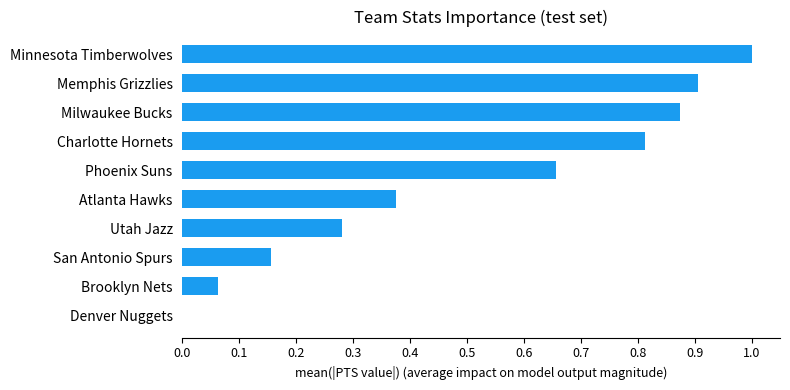

Count the number of data series in this chart.

1